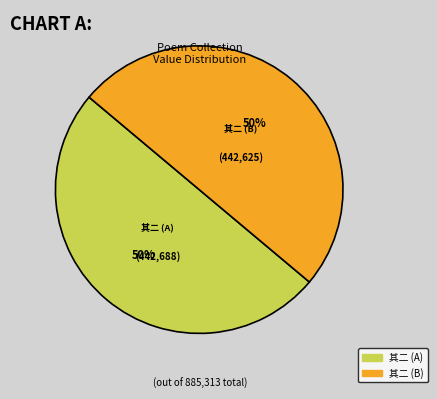

Count the number of slices in the pie.

2